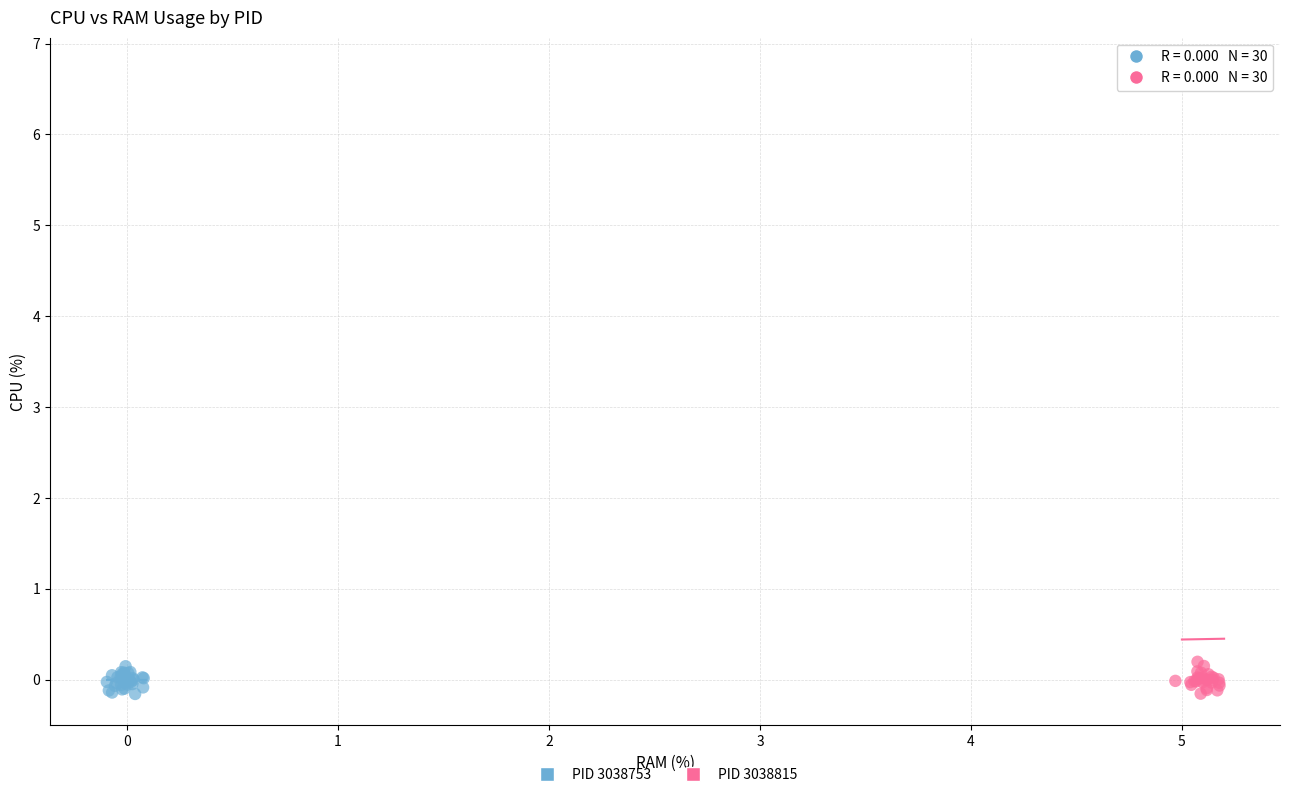

Which series reaches the maximum Y coordinate?

PID 3038815